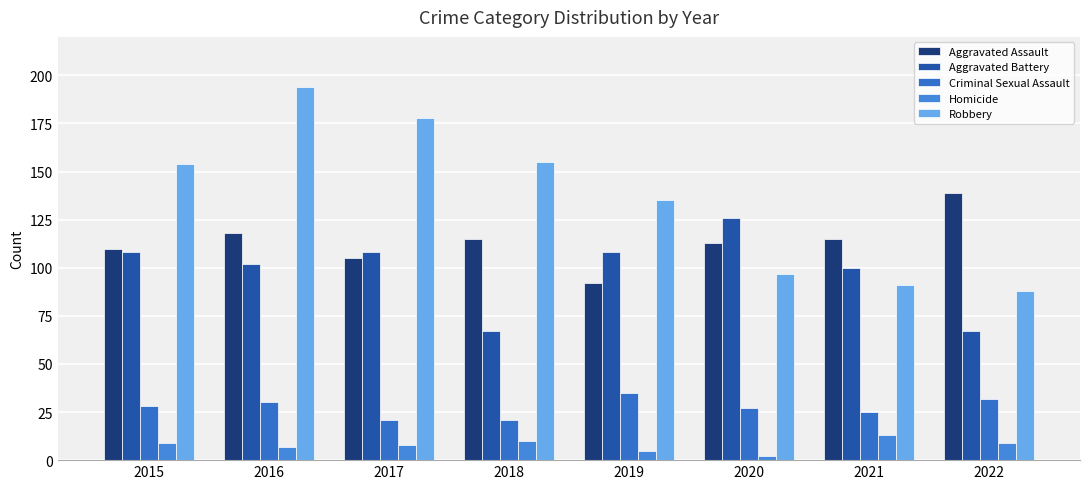

The Aggravated Battery series shows 108 at 2019. True or false?

True